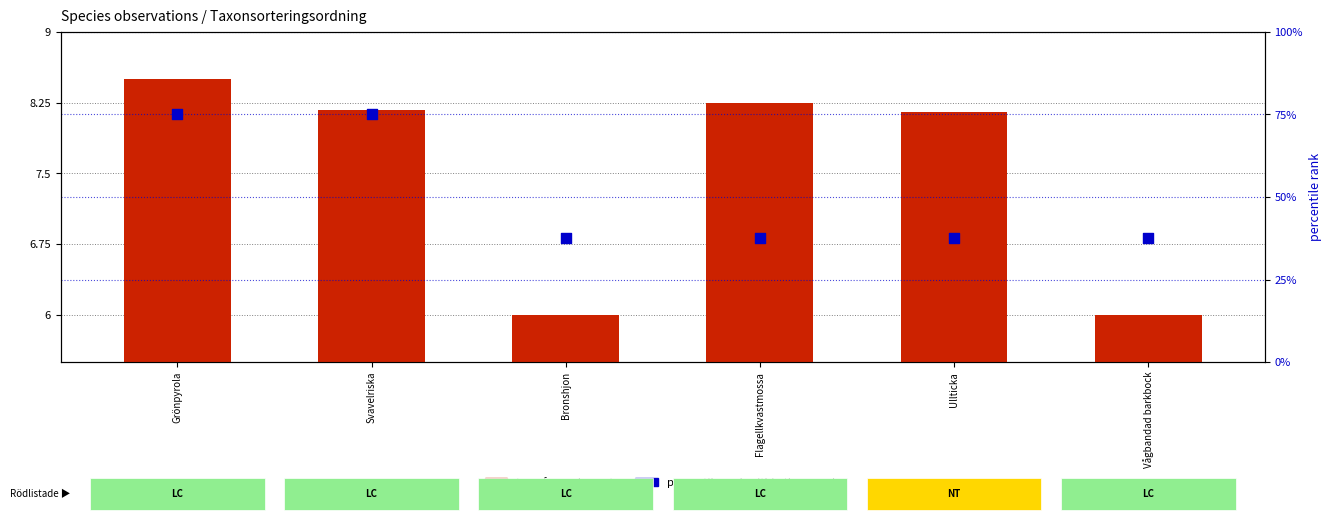

What are all the series names shown in the legend?

transformed count, percentile rank within the sample